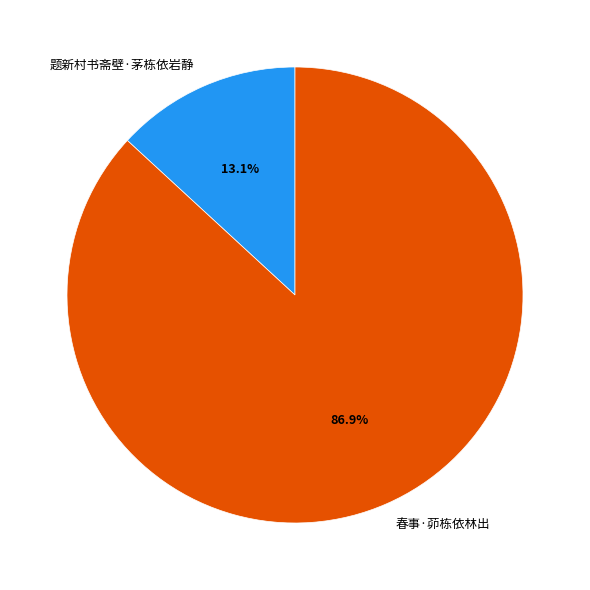

Which category has the biggest portion of the pie?

春事·茆栋依林出